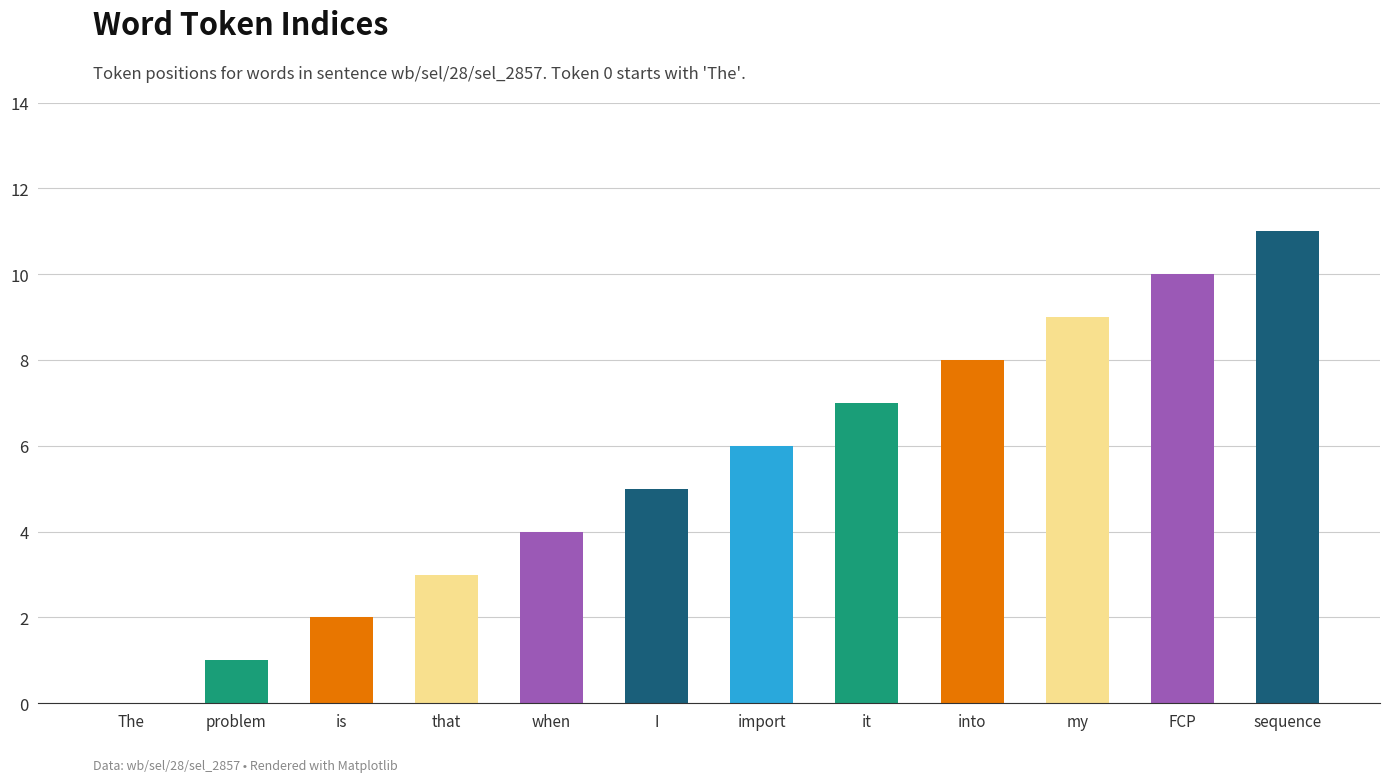

True or false: the data shows 9 at my.

True